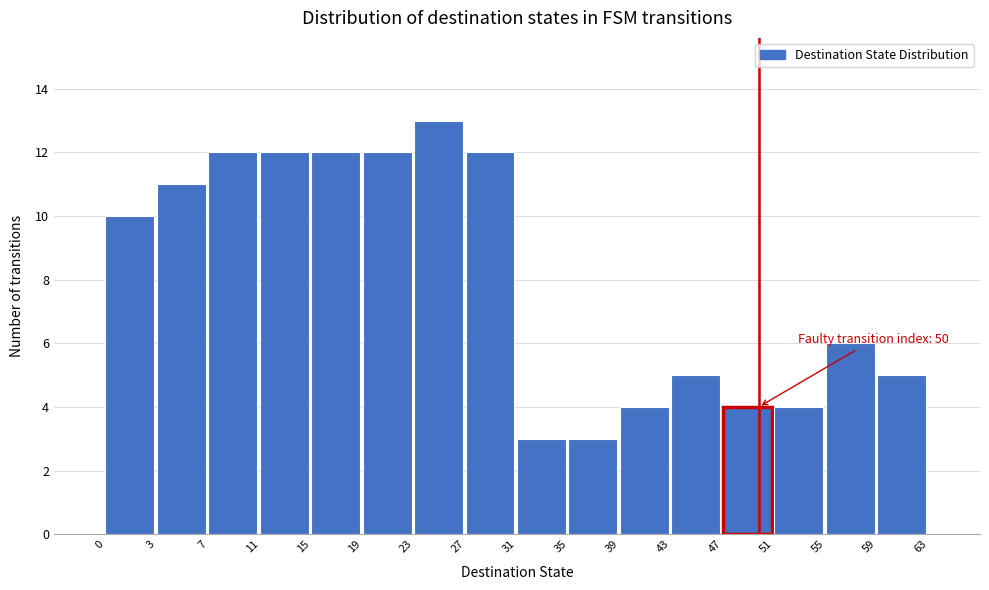

Reading left to right, transcribe all the data shown in this chart.

10	11	12	12	12	12	13	12	3	3	4	5	4	4	6	5